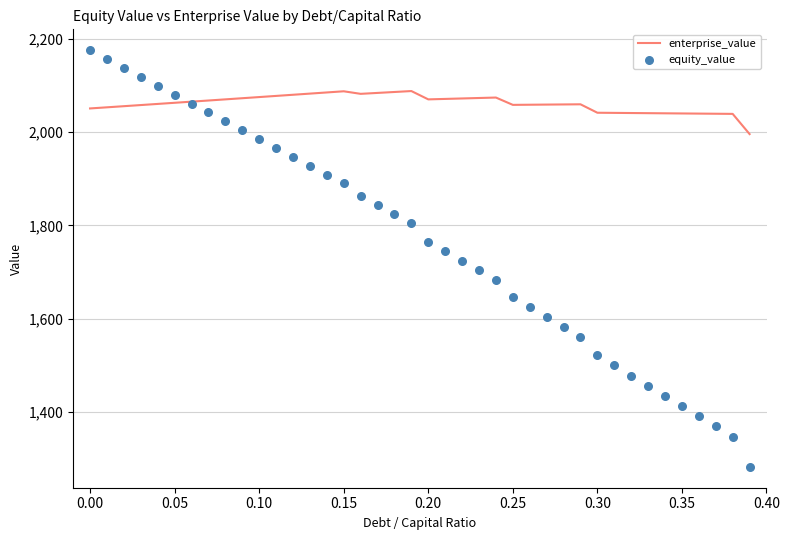

Which series contains the highest Y value?

equity_value